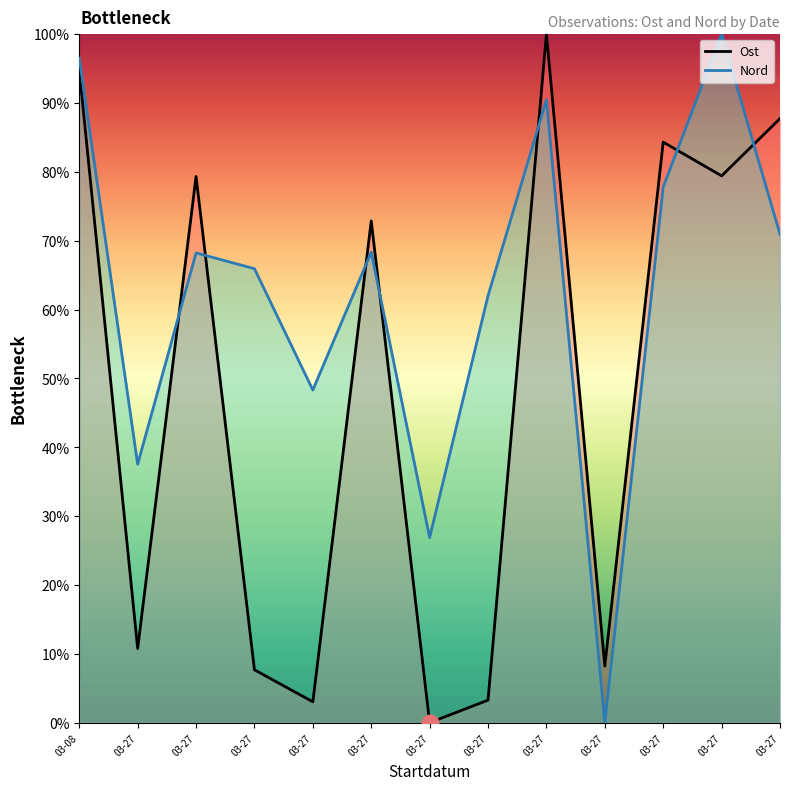

True or false: Ost and Nord cross at least once.

True